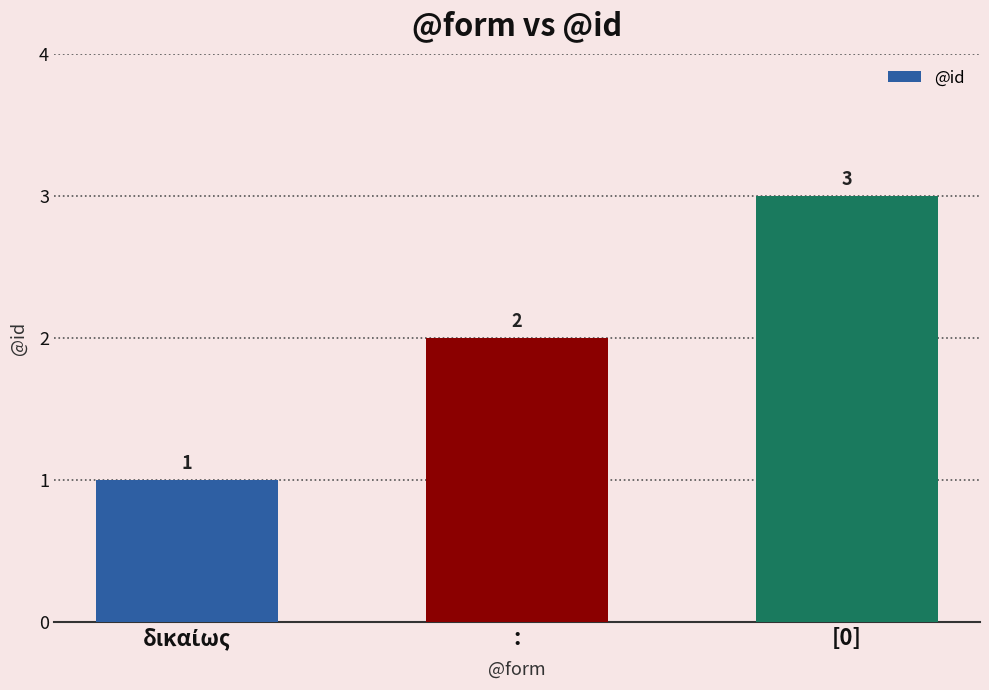

What is the approximate value at [0]?

3